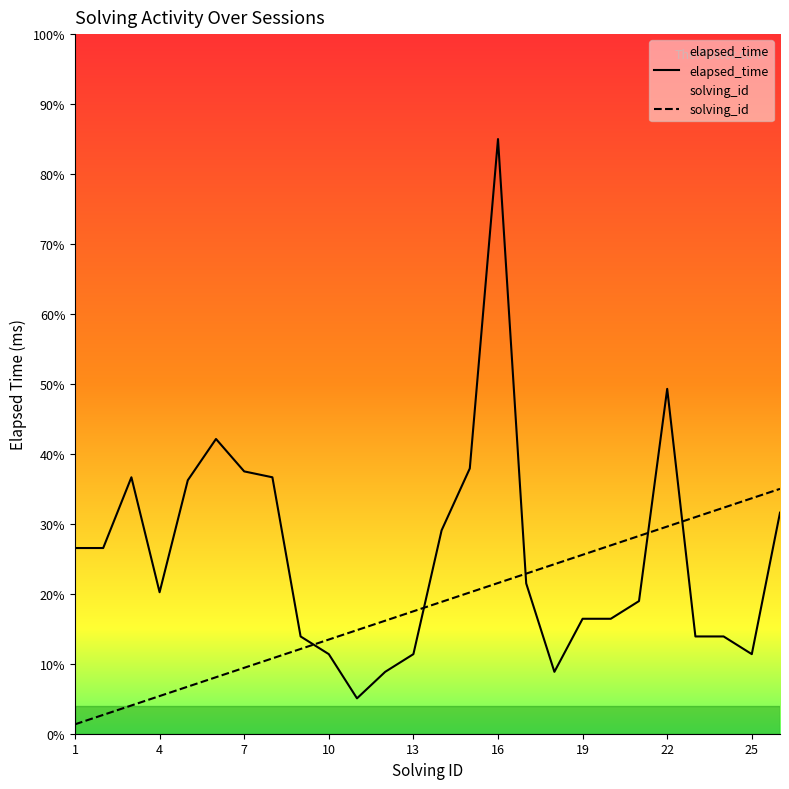

What is the sum of all elapsed_time values?

467077.2